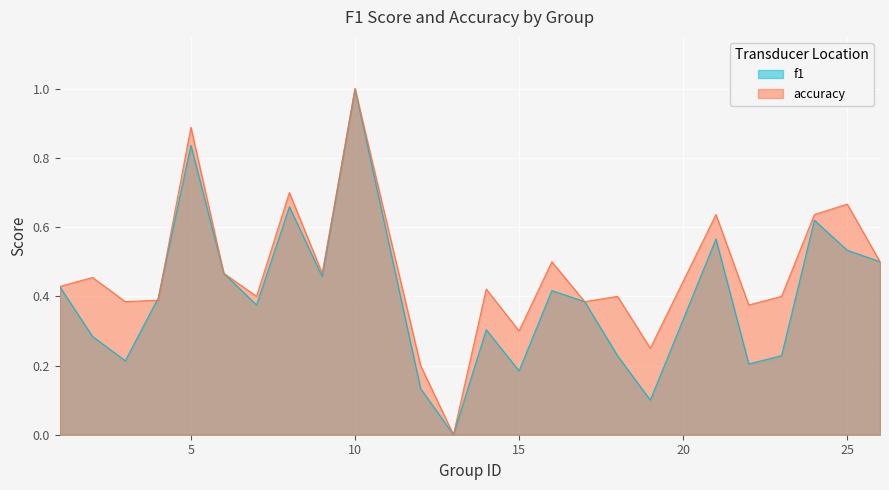

Which series has the widest spread of values?

f1